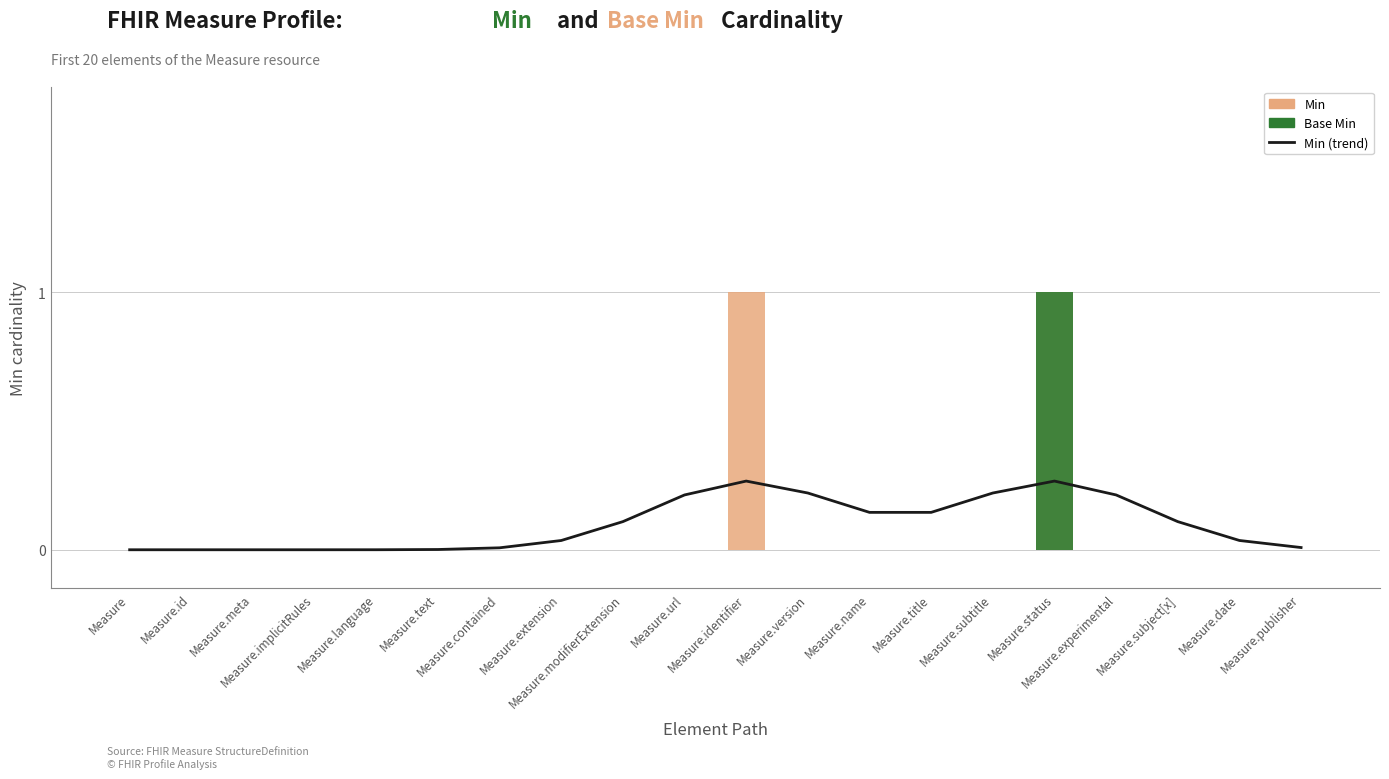

Which category has the highest value across all series?

Measure.identifier